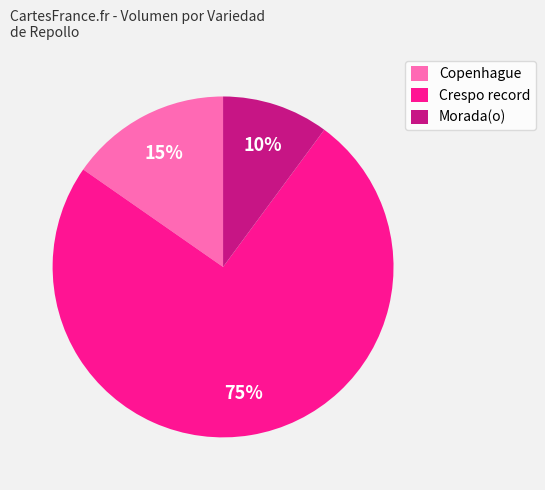

To the nearest percent, what is the combined percentage of Copenhague and Morada(o)?

25%